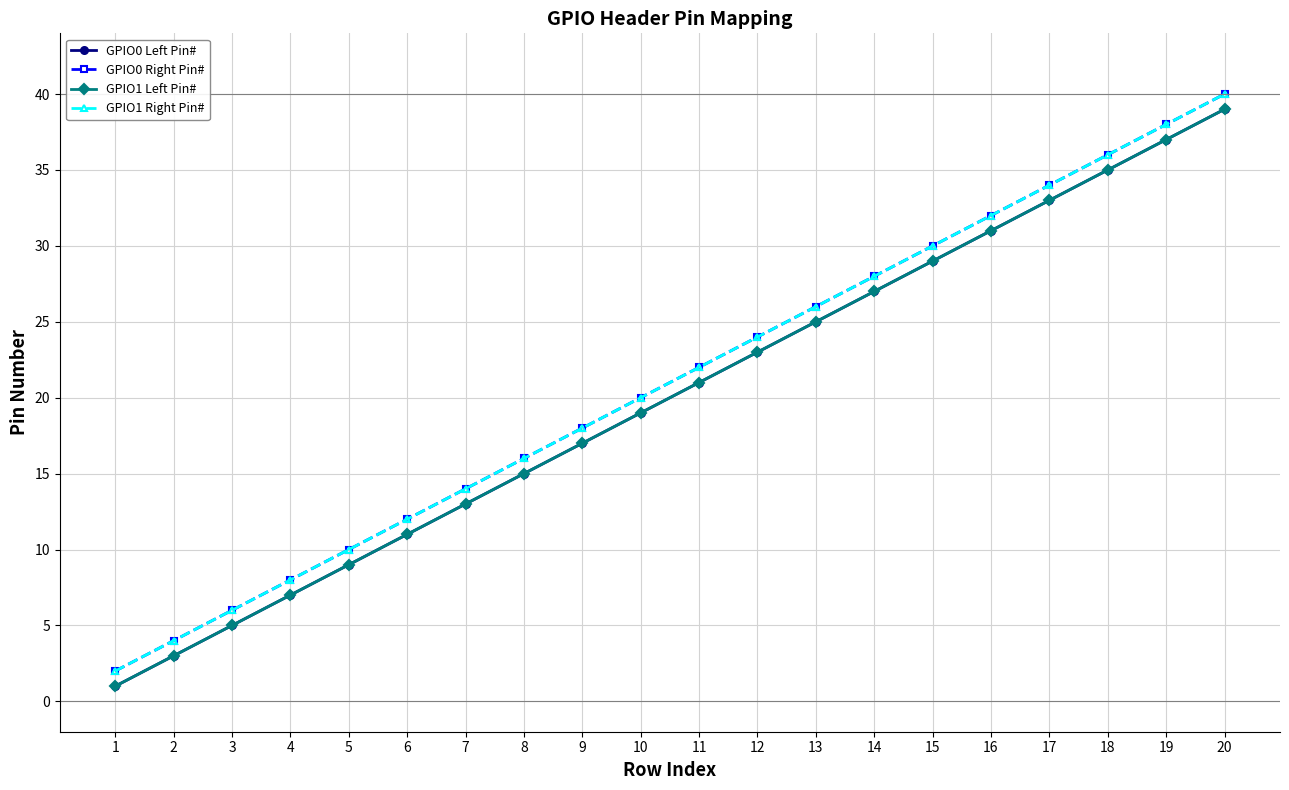

Is it true that GPIO0 Right Pin# equals 14 at 4?

False